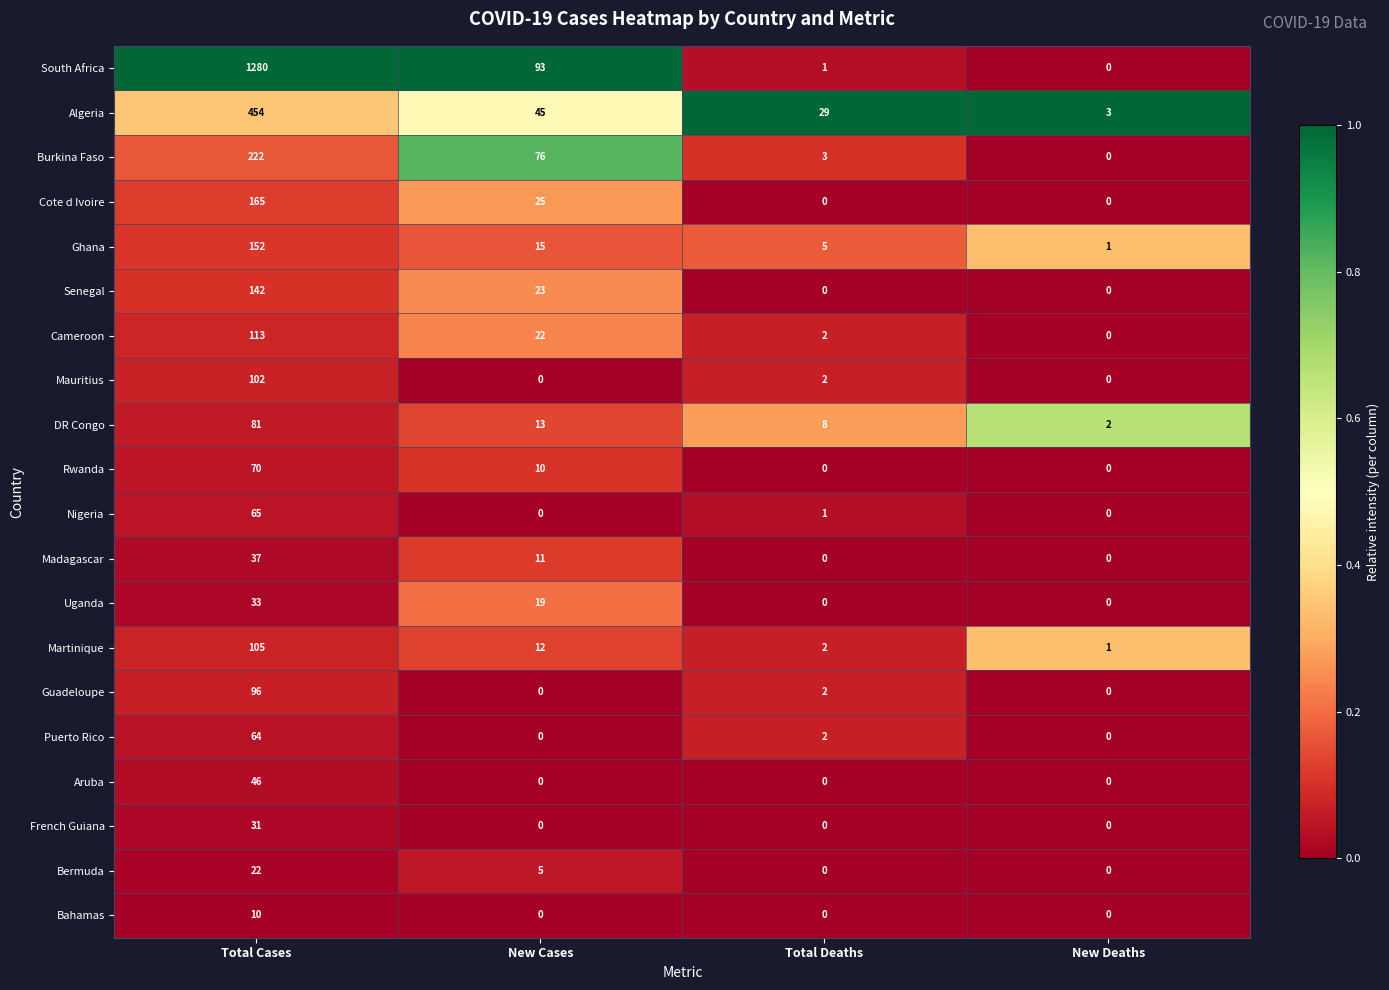

Is it true that Ghana equals 5 at Total Deaths?

True